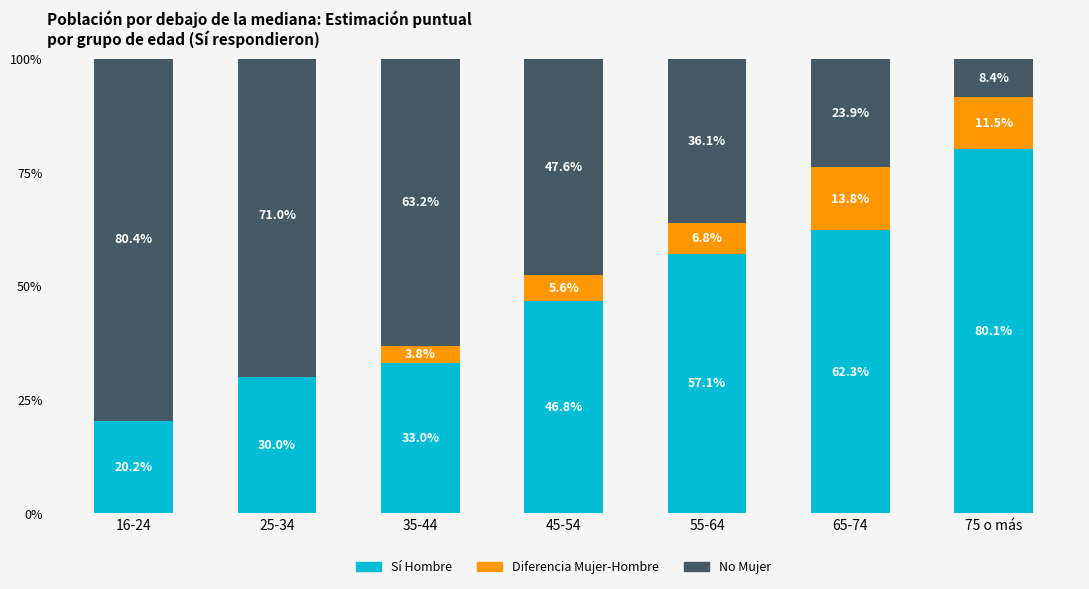

Are the bars horizontal?

No